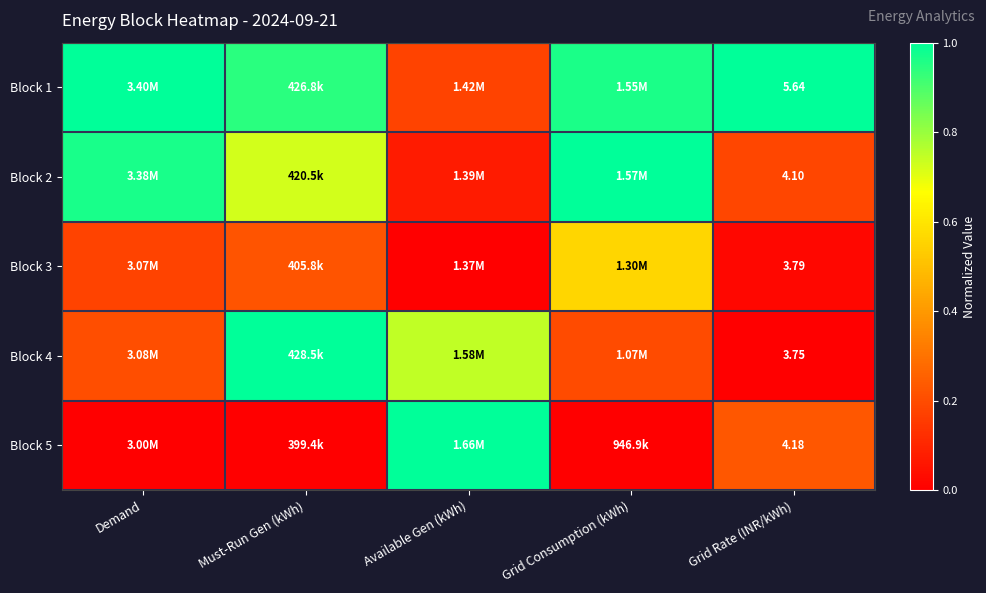

At how many categories does at least one series exceed 0?

5